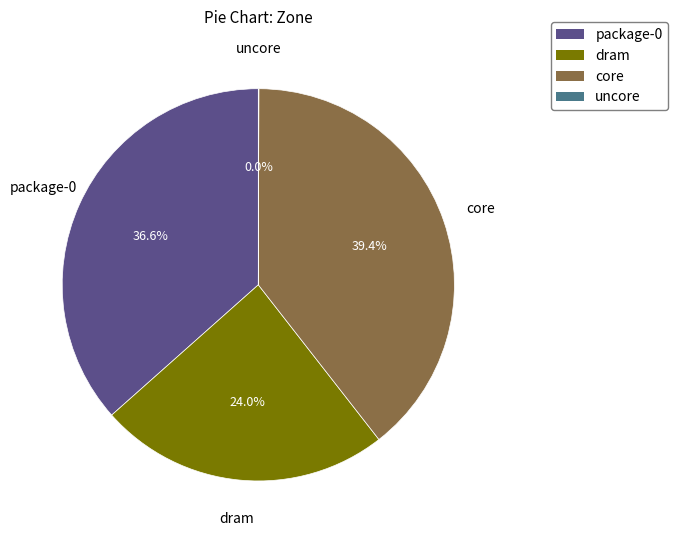

Which slice is the largest?

core